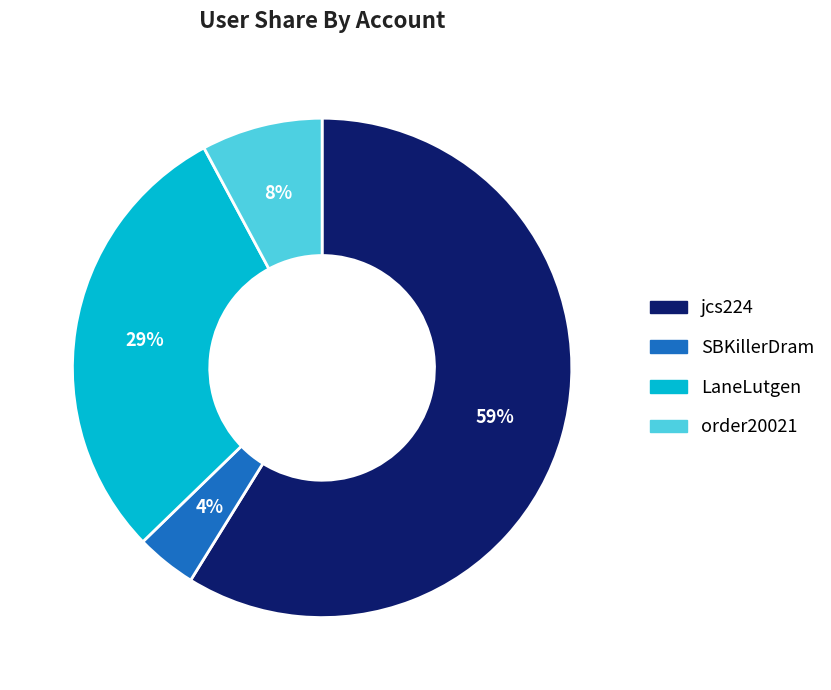

To the nearest percent, what is the average slice percentage?

25%